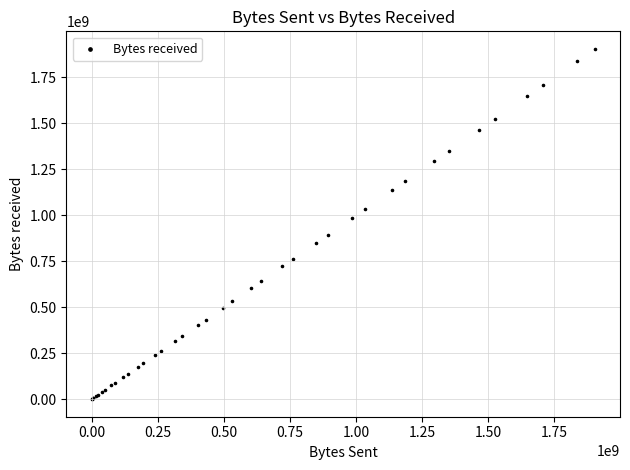

What Y value in the scatter plot is closest to 951628146?

986708925